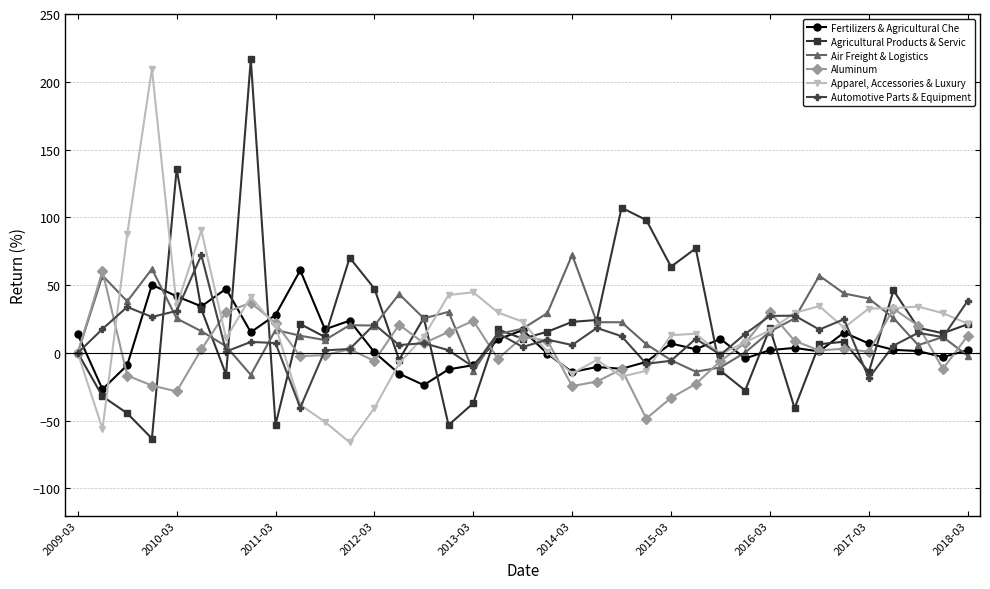

What are all the series names shown in the legend?

Fertilizers & Agricultural Che, Agricultural Products & Servic, Air Freight & Logistics, Aluminum, Apparel, Accessories & Luxury, Automotive Parts & Equipment